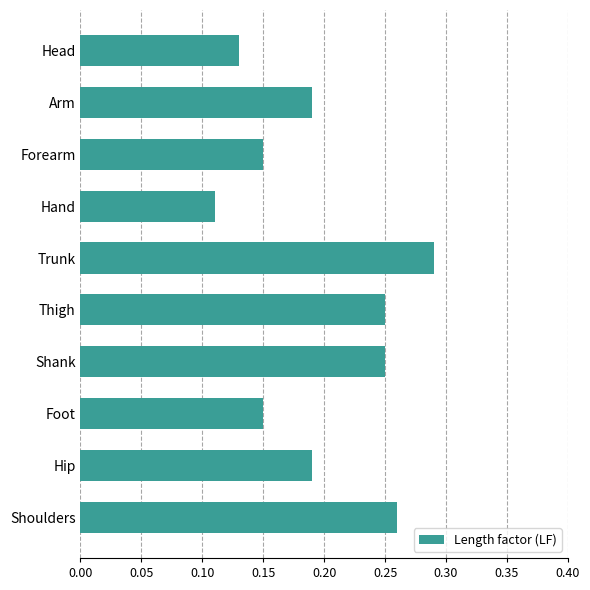

Which category has the lowest value across all series?

Hand